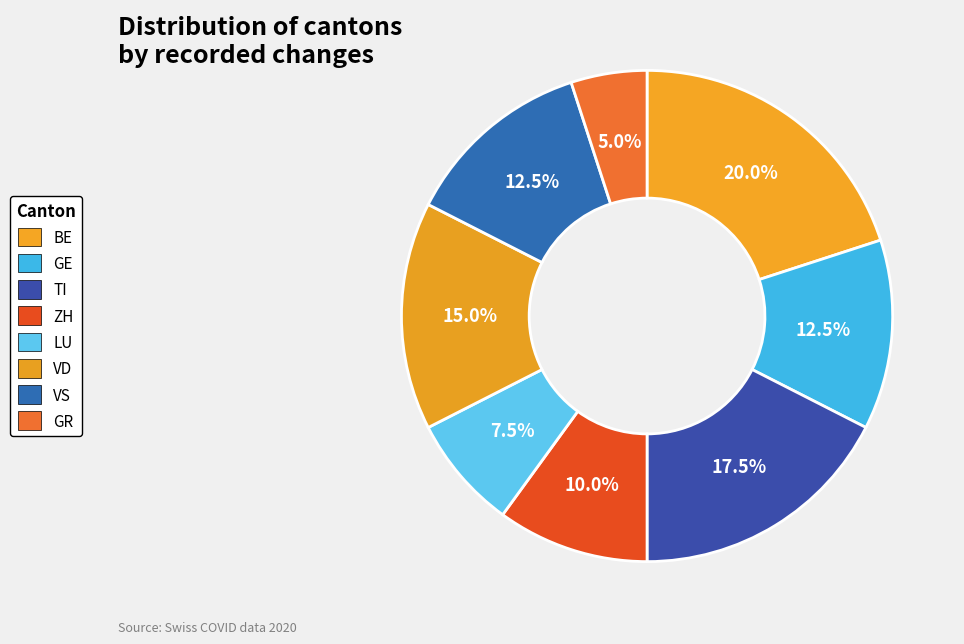

Which category has the biggest portion of the pie?

BE